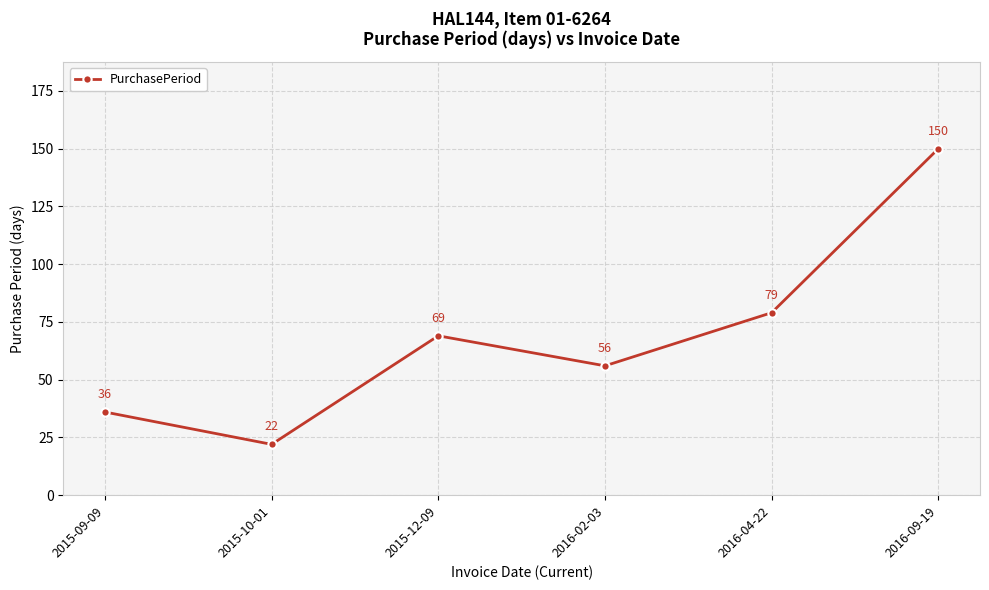

What is the label of the 1st point from the right?

2016-09-19